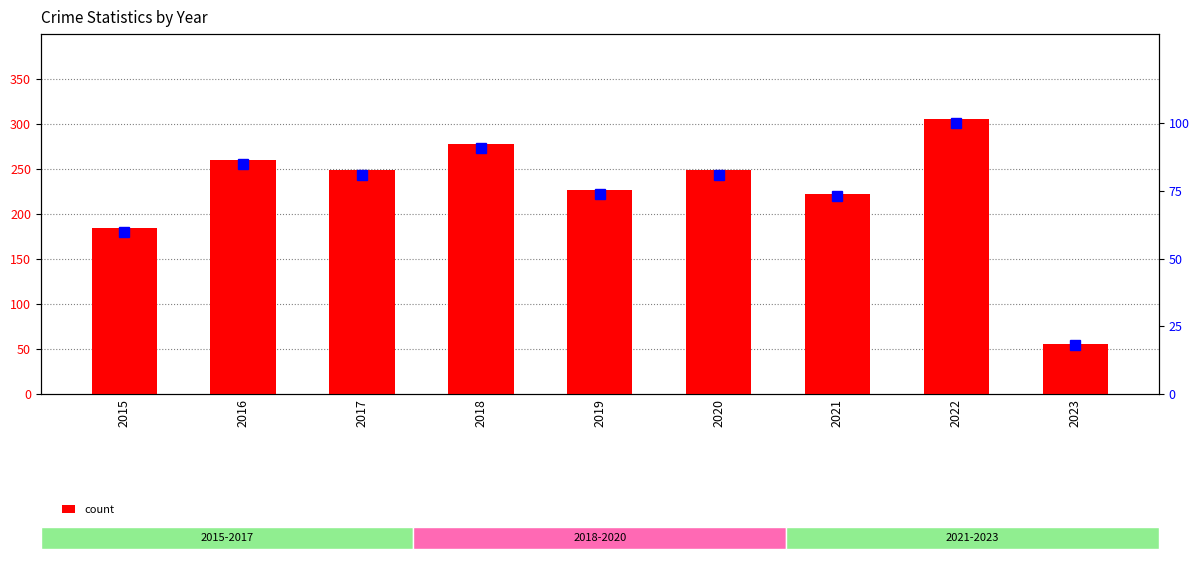

What is the difference between the maximum and minimum values in the count series?

250